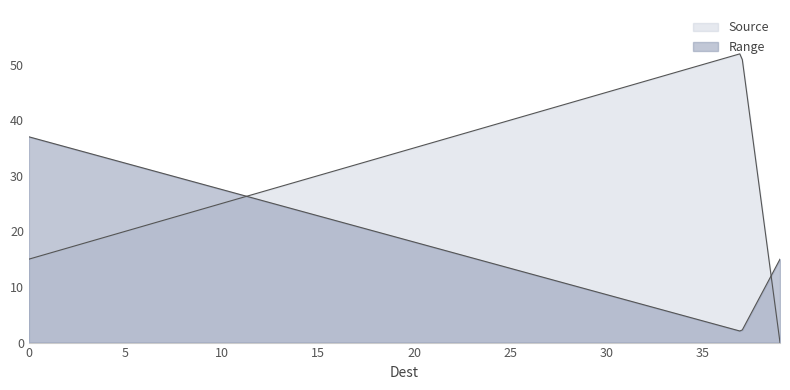

What is the difference between the maximum and minimum values in the Range series?

35